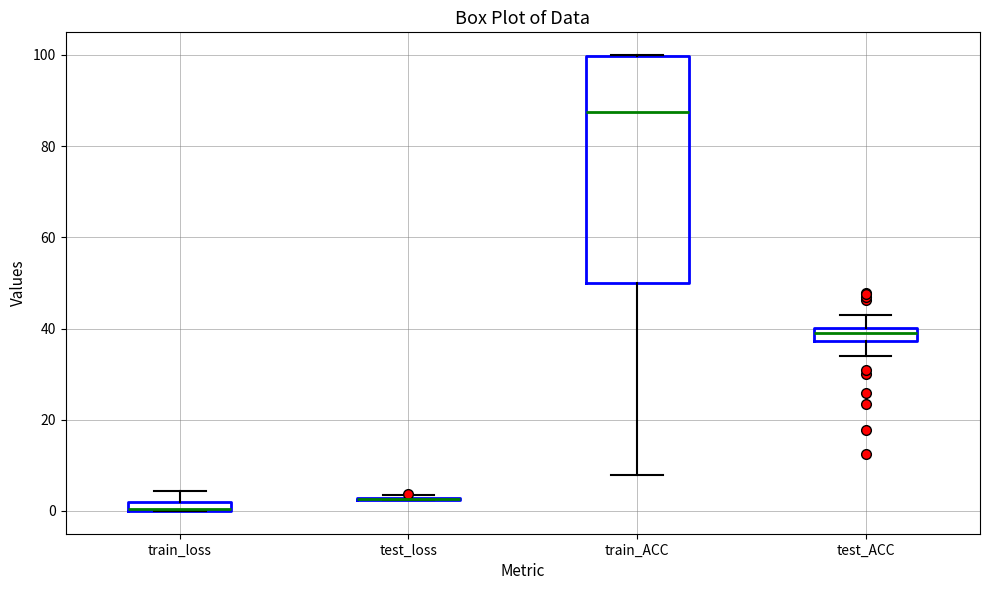

Where is the lower edge of the box for test_ACC on the y-axis? The values are not printed on the chart, so give them approximately, as read against the axis.

38